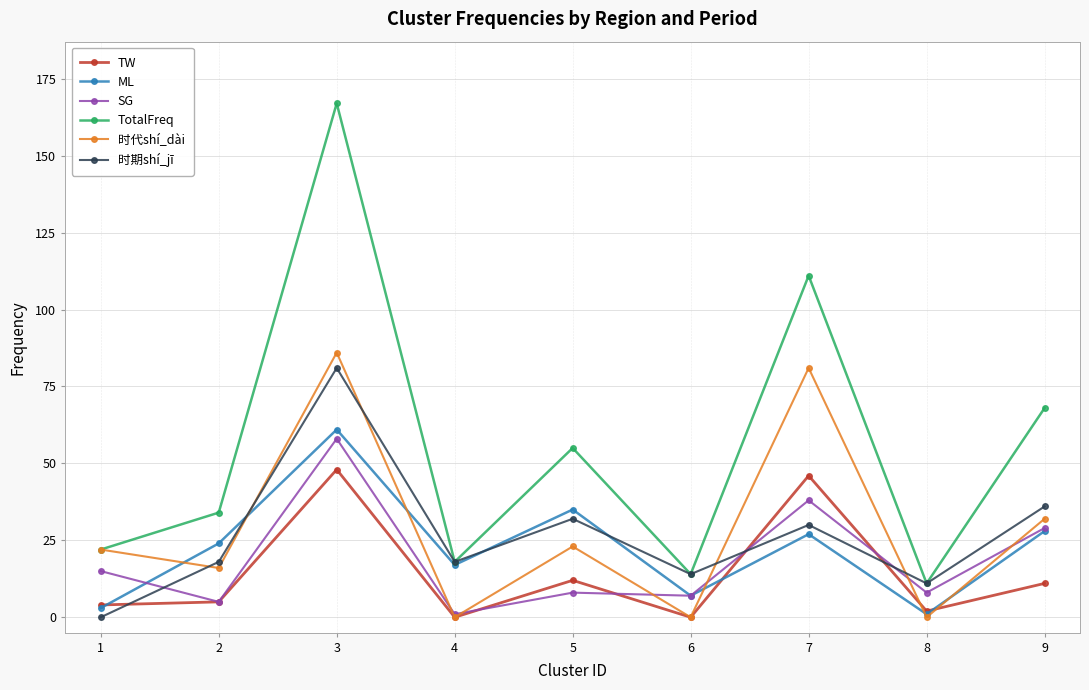

What is the greatest value displayed?

167